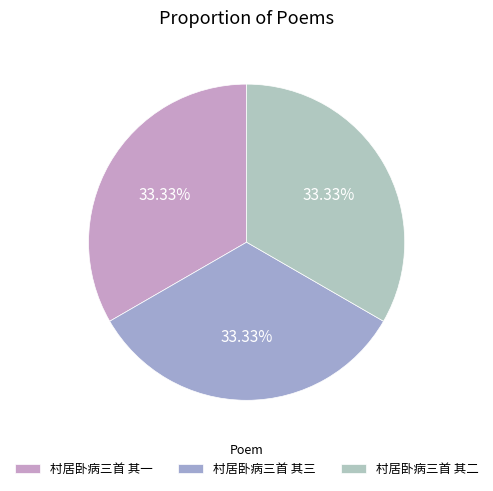

What percentage is the 村居卧病三首 其三 slice, to the nearest percent?

33%